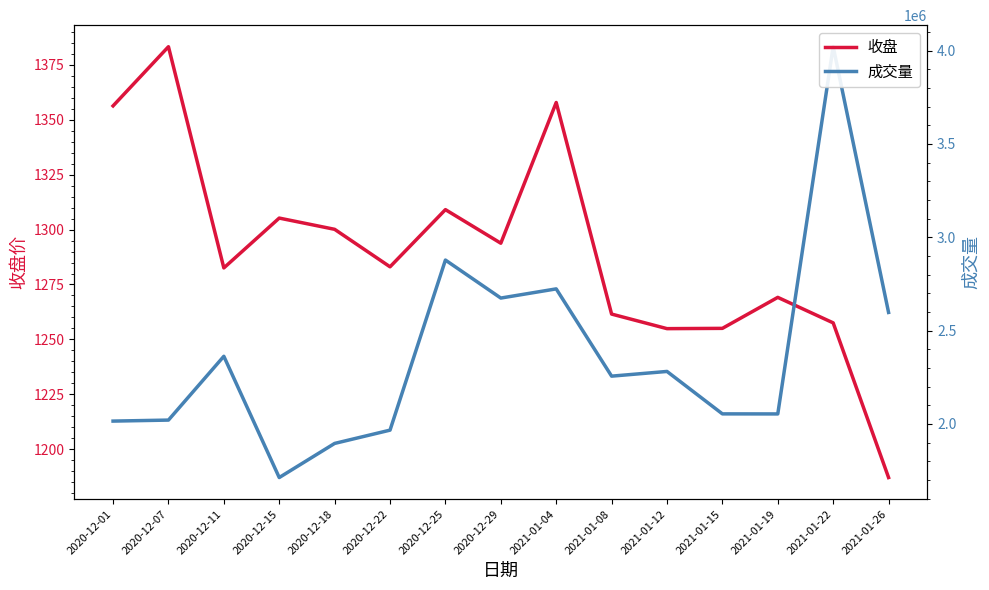

True or false: 成交量 and 收盘 intersect in this chart.

False